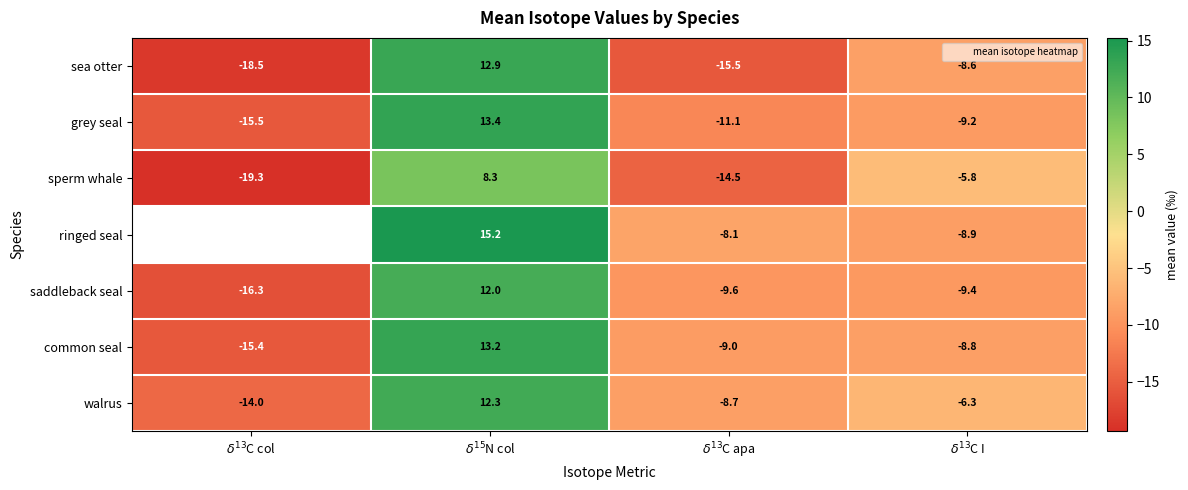

What is the approximate value of ringed seal at $\delta^{13}$C apa?

-8.1